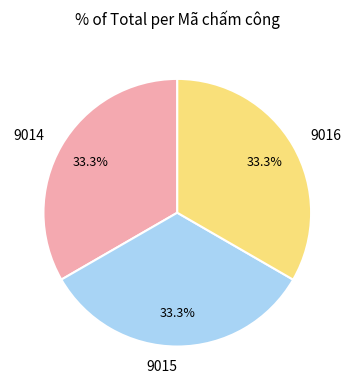

What percentage do 9014 and 9016 together represent?

66.7%